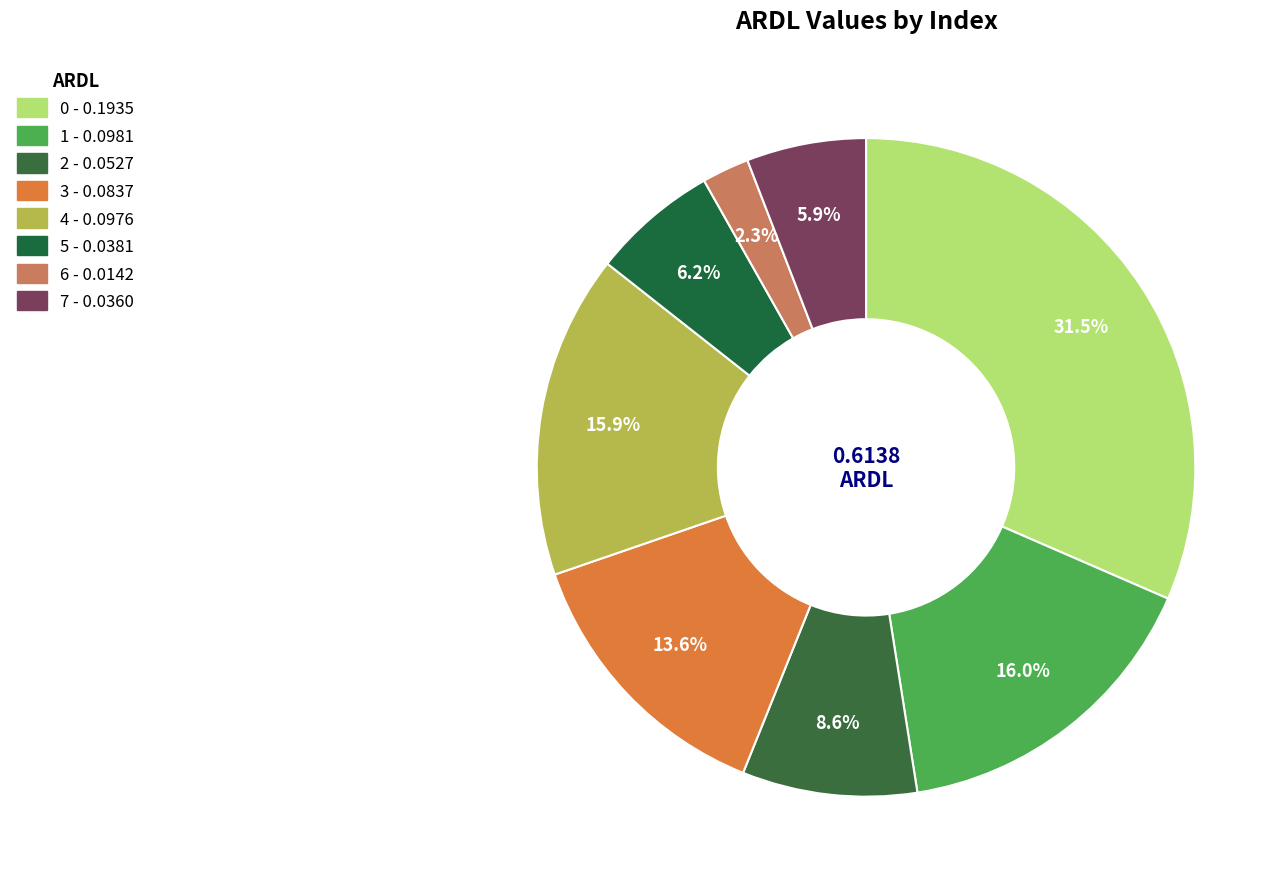

To the nearest percent, what is the average slice percentage?

12%